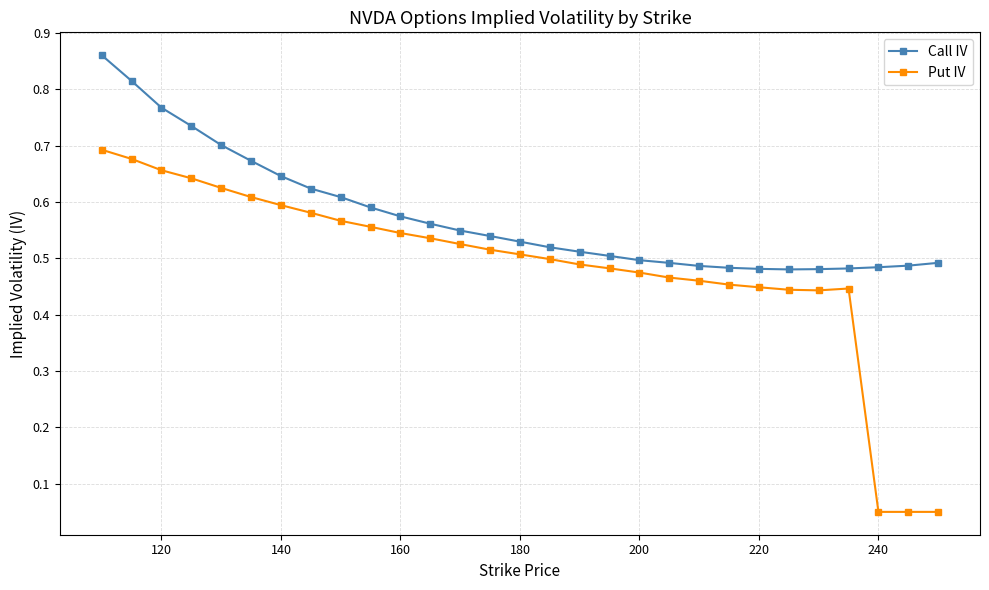

True or false: Put IV has more than 0 interior local peaks.

True